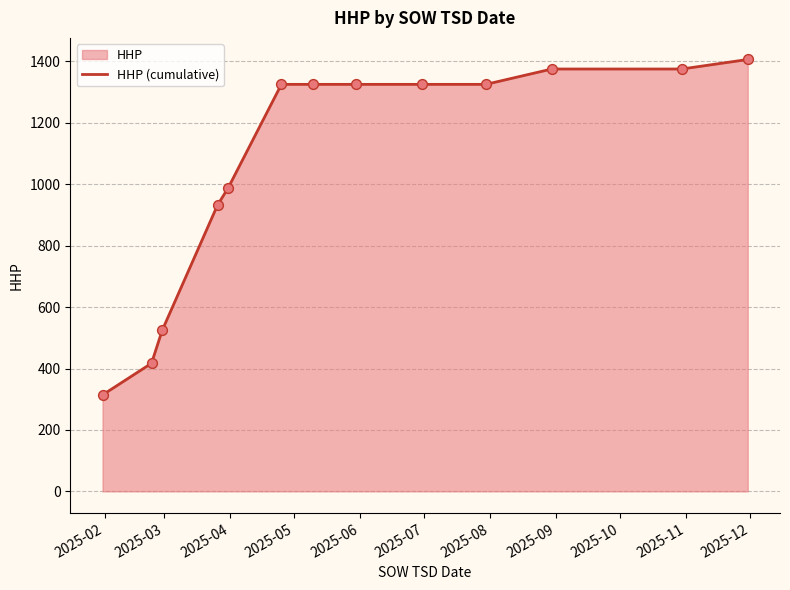

What is the difference between the maximum and minimum values?

1092